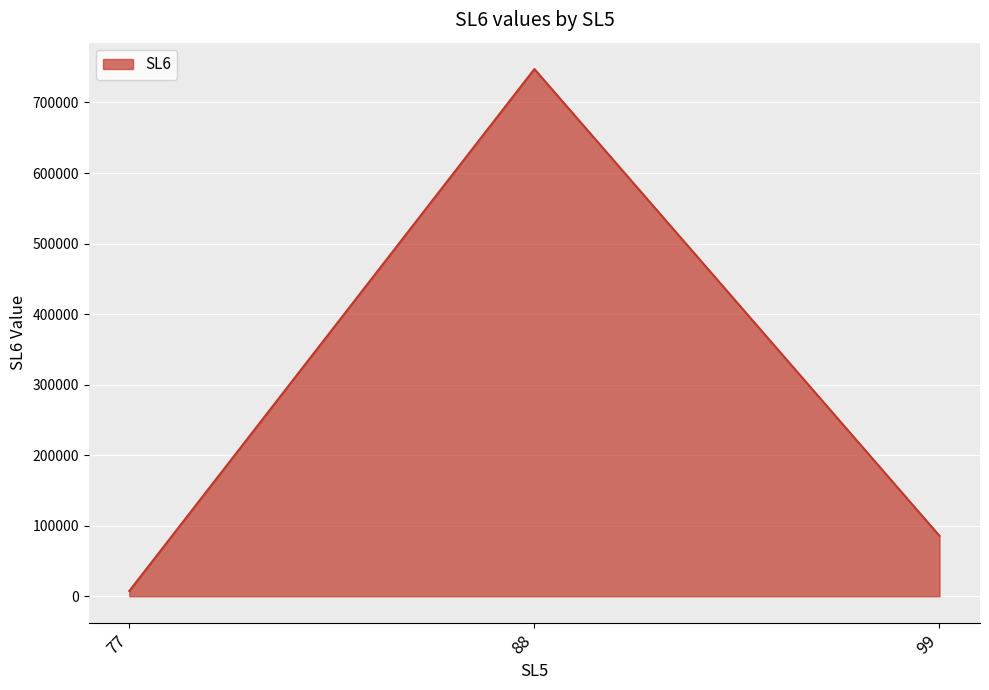

Which category has the lowest value across all series?

77